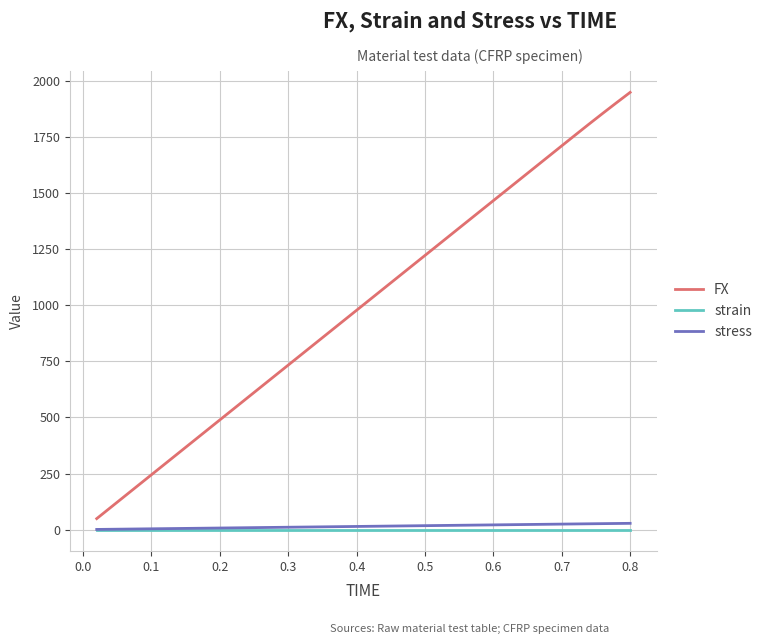

True or false: strain and FX cross at least once.

False